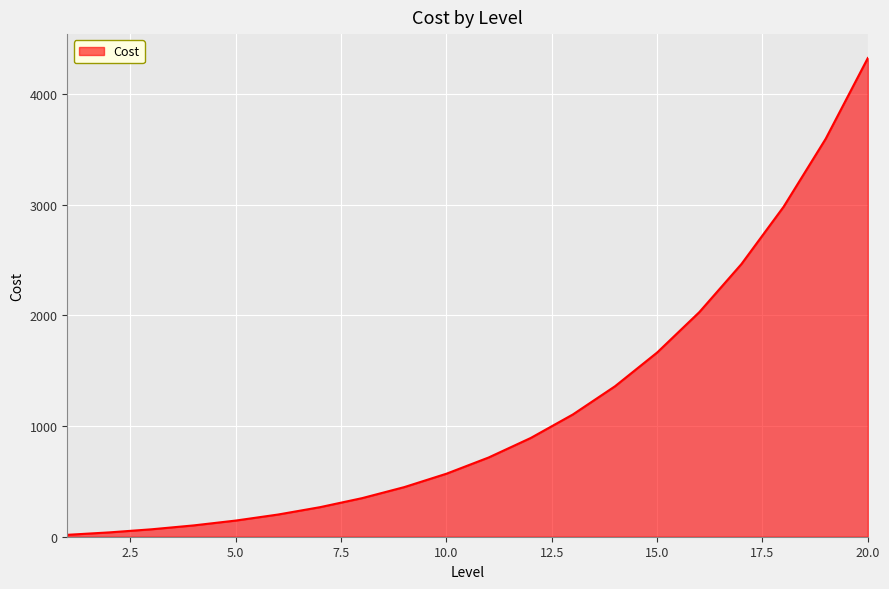

What is the average value?

1167.2